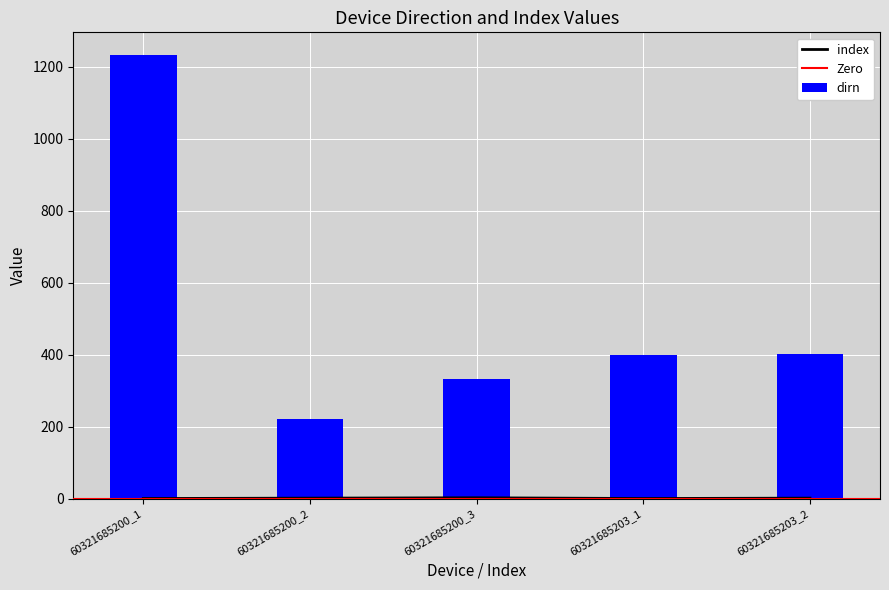

True or false: dirn has a value of 117 at 60321685200_2.

False